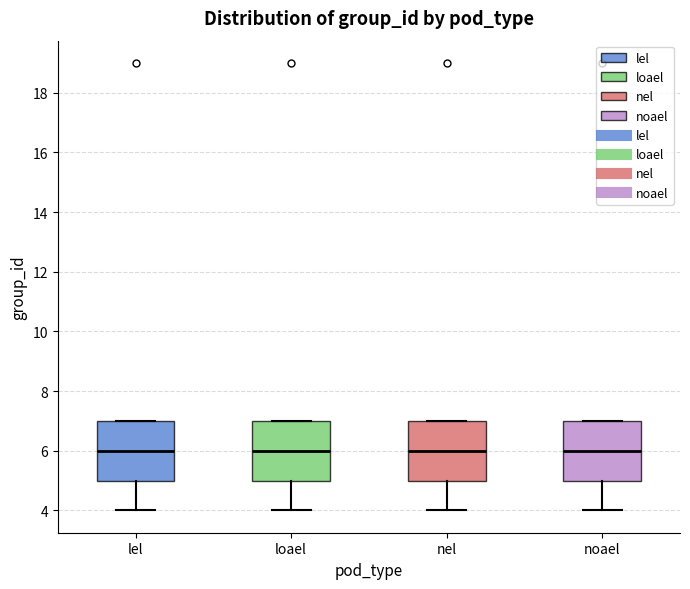

Where does the median line of the box for noael sit on the y-axis? The values are not printed on the chart, so give them approximately, as read against the axis.

6